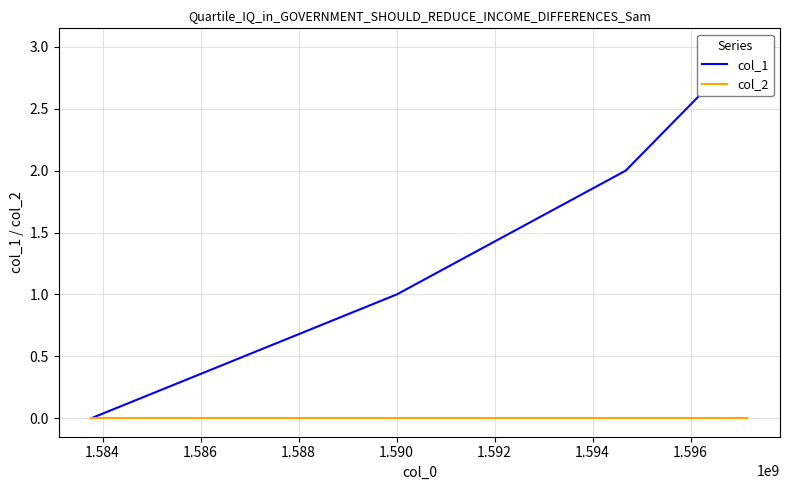

Is the value of col_2 at 1.582 greater than the value of col_1 at 1.582?

No